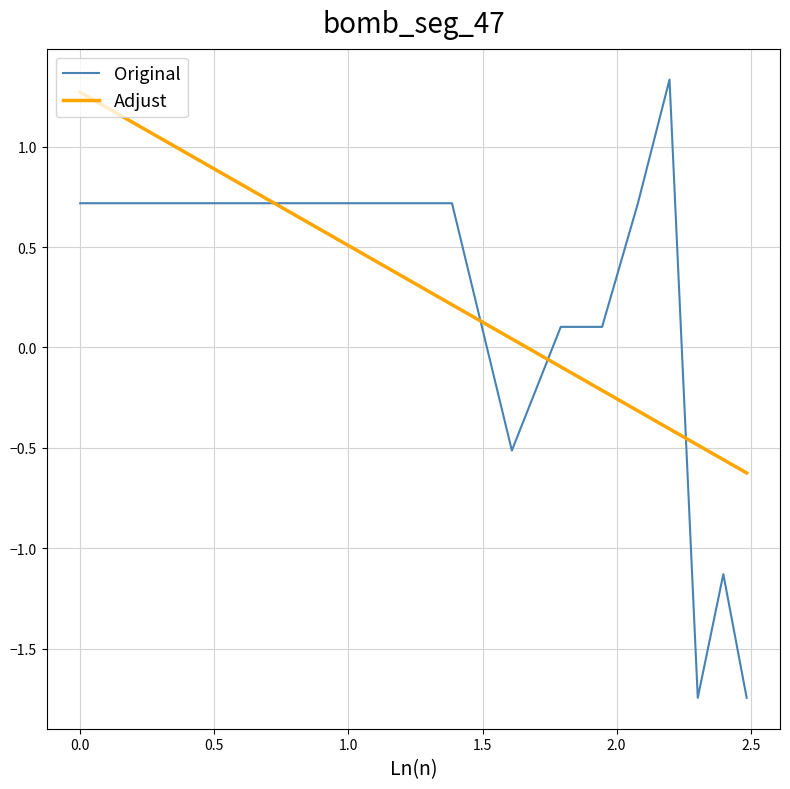

What is the highest value of the Original series?

1.3